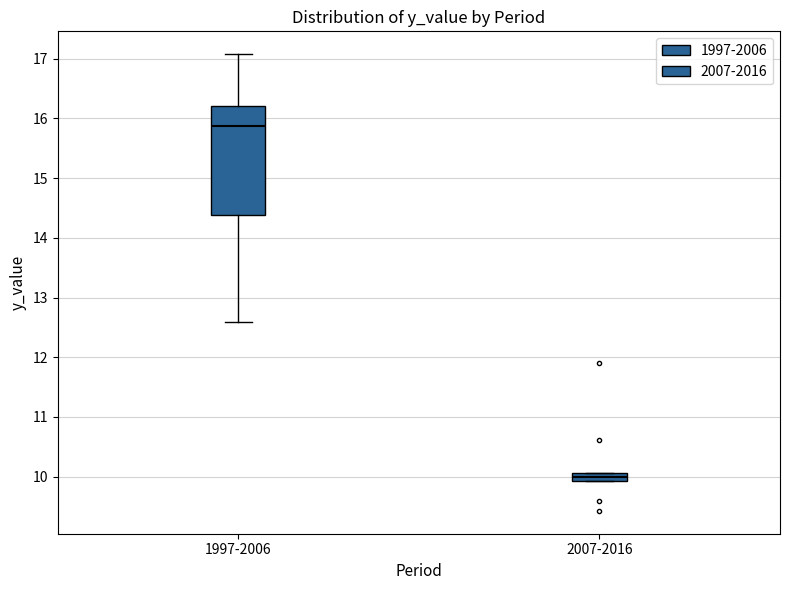

Which box's median line is the highest?

1997-2006